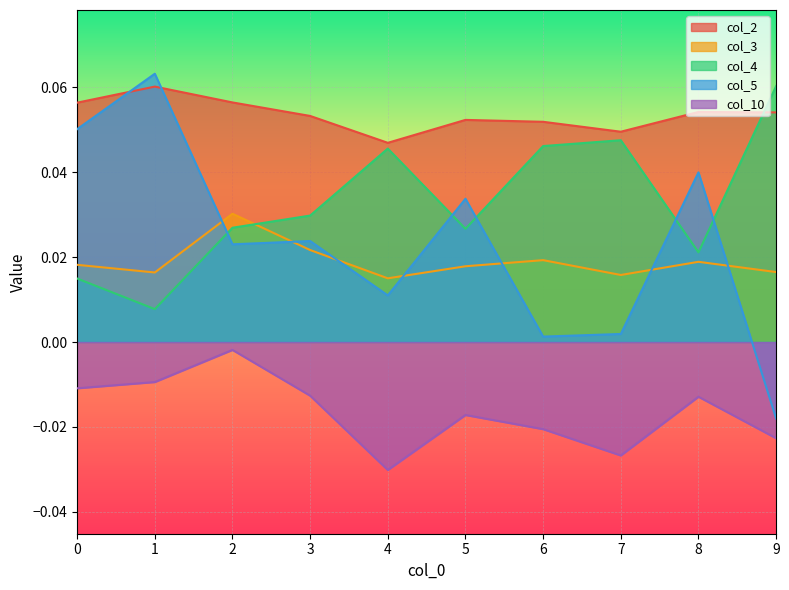

At how many categories does at least one series exceed 0?

10